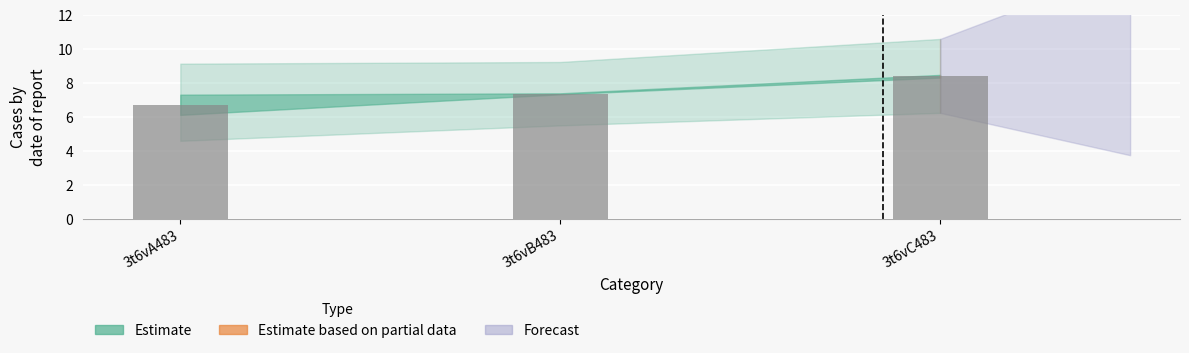

What position from the left is 3t6vA483?

1